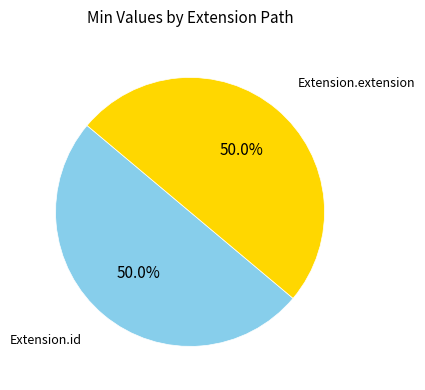

Do Extension.extension and Extension.id together represent more than half of the pie?

Yes